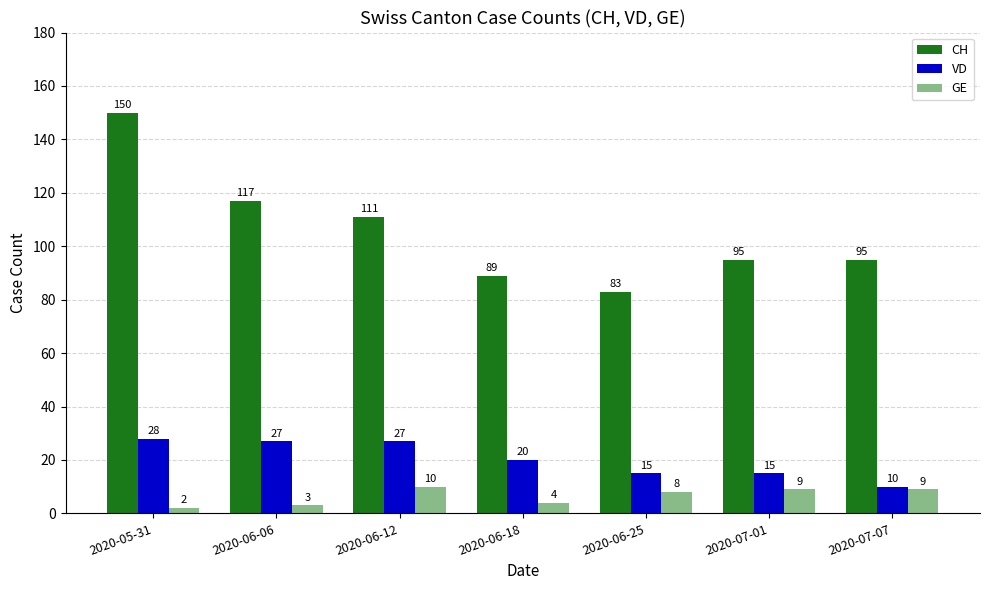

What are all the series names shown in the legend?

CH, VD, GE